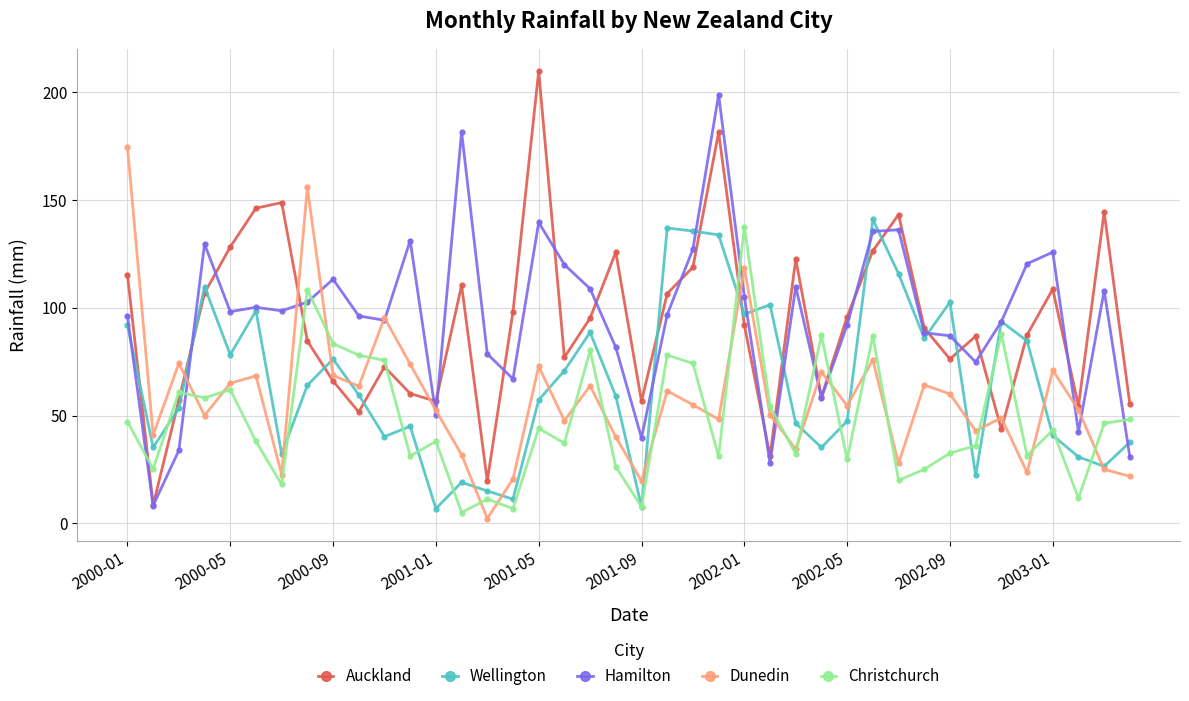

After their last crossing, which series has the higher values: Wellington or Auckland?

Auckland